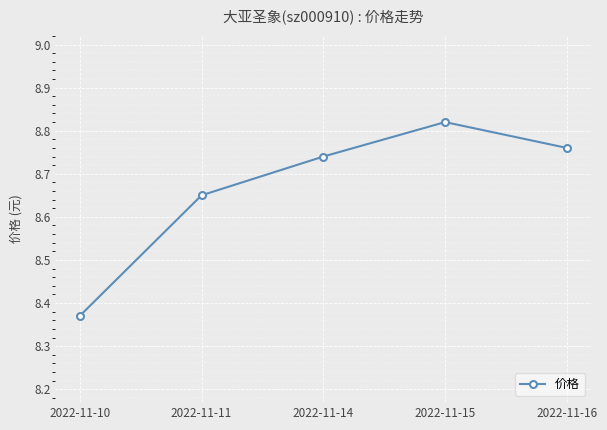

How many values are between 8 and 9?

5